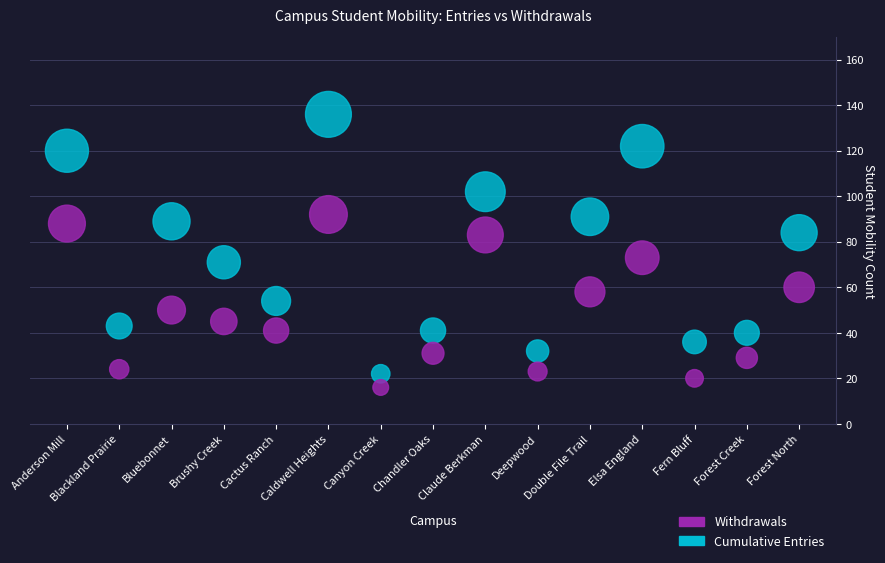

What are all the series names shown in the legend?

Withdrawals, Cumulative Entries